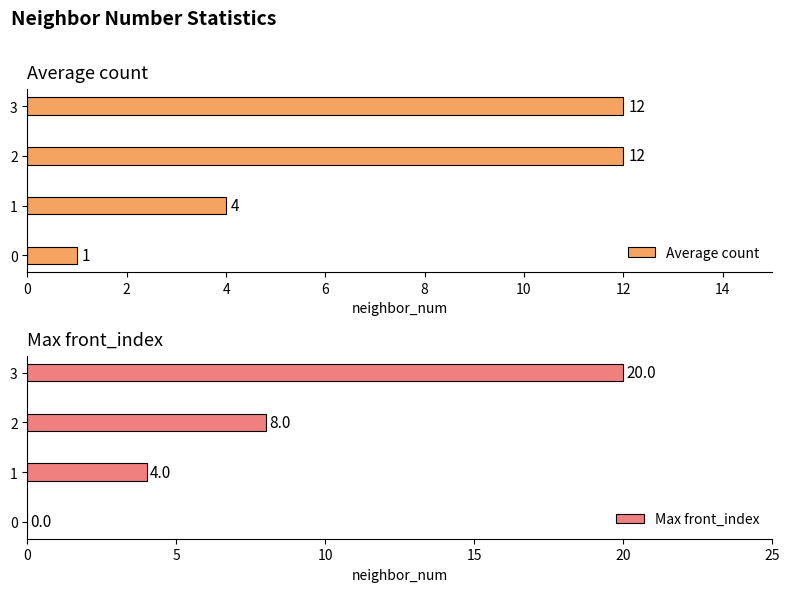

Which series has the widest spread of values?

Max front_index